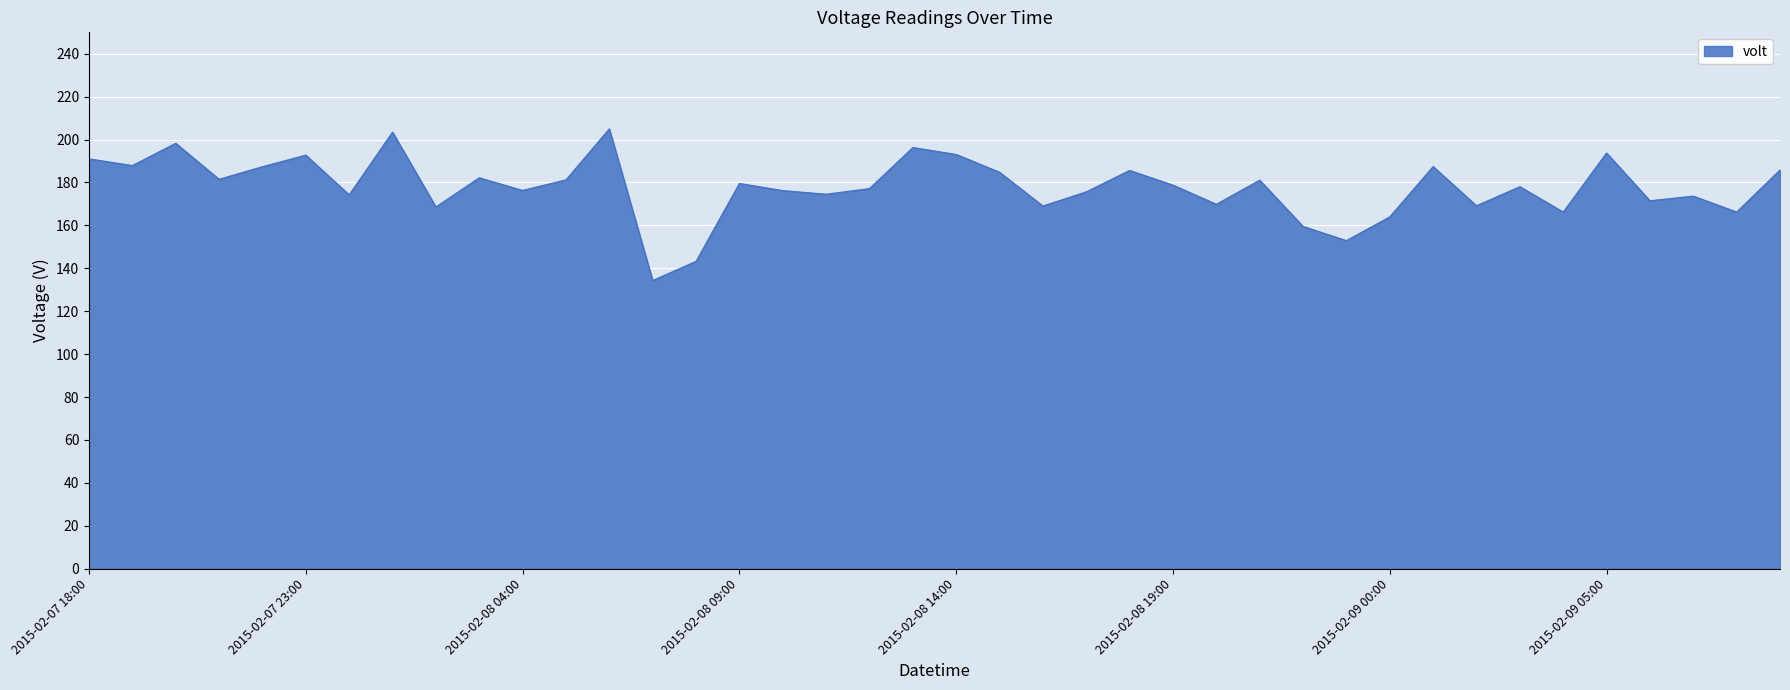

What is the smallest value displayed?

134.3